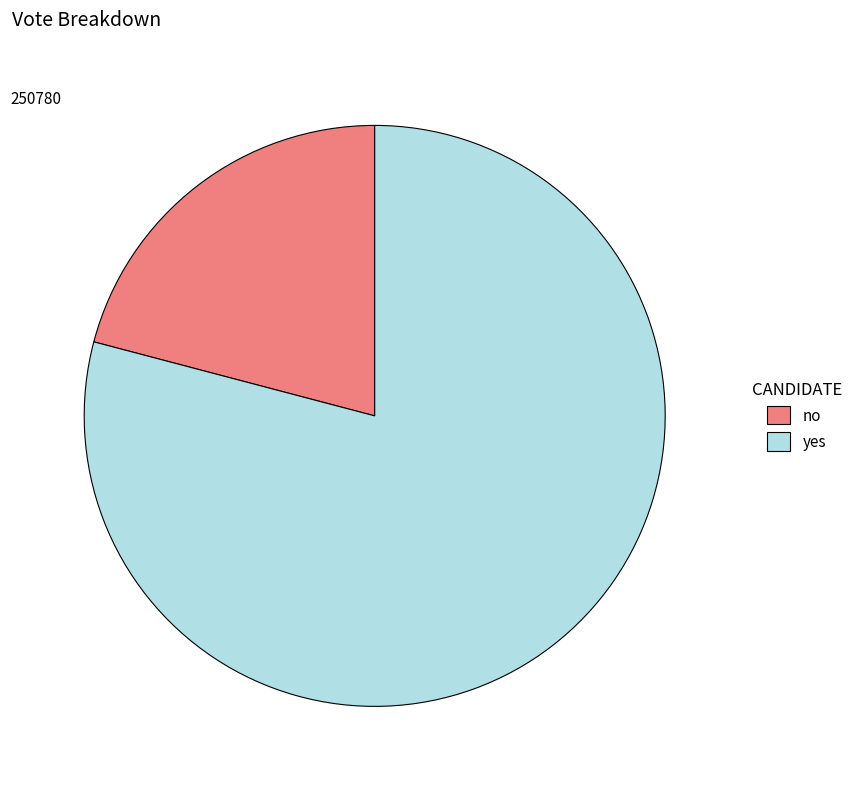

Which category has the biggest portion of the pie?

yes